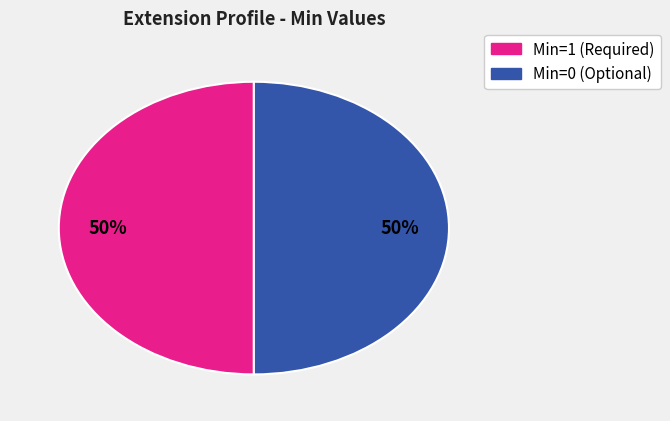

To the nearest percent, what is the average slice percentage?

50%